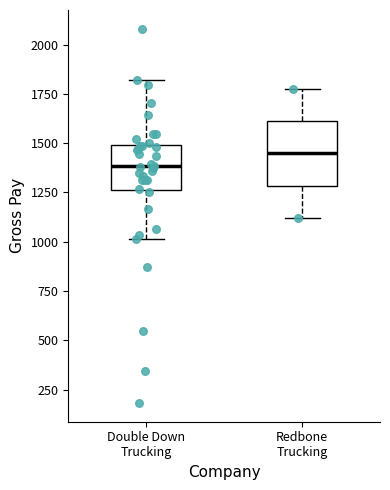

Where is the upper edge of the box for Redbone Trucking on the y-axis? The values are not printed on the chart, so give them approximately, as read against the axis.

1600